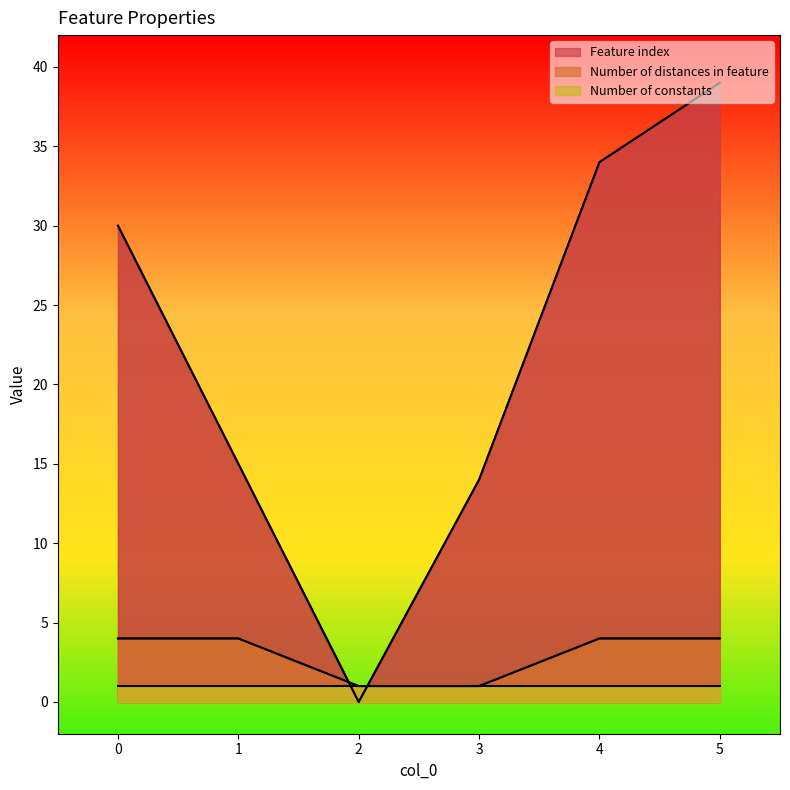

What is the average value of the Feature index series?

22